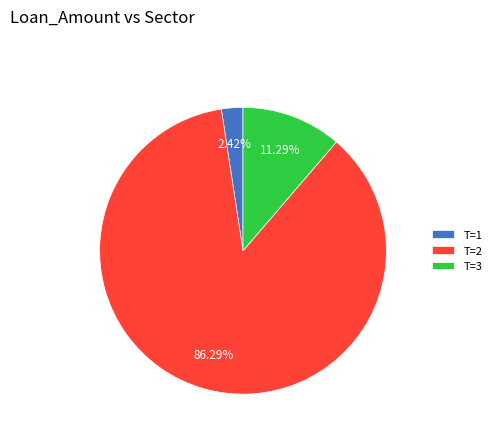

True or false: T=1 accounts for 2% of the total.

True